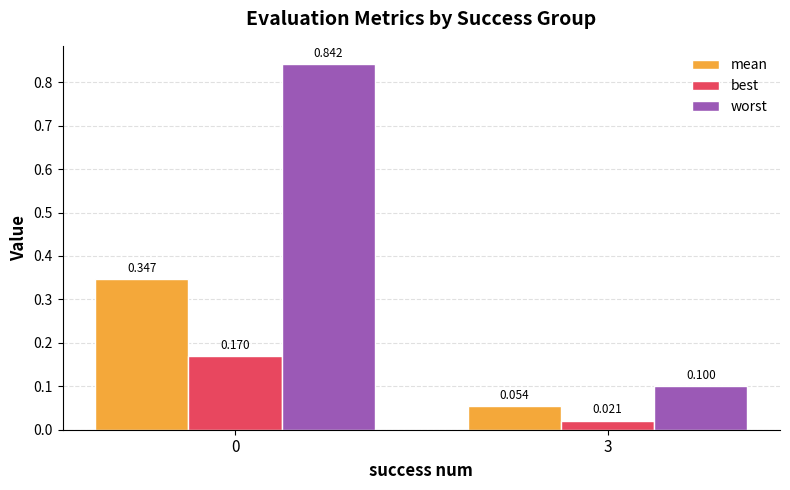

What are all the series names shown in the legend?

mean, best, worst